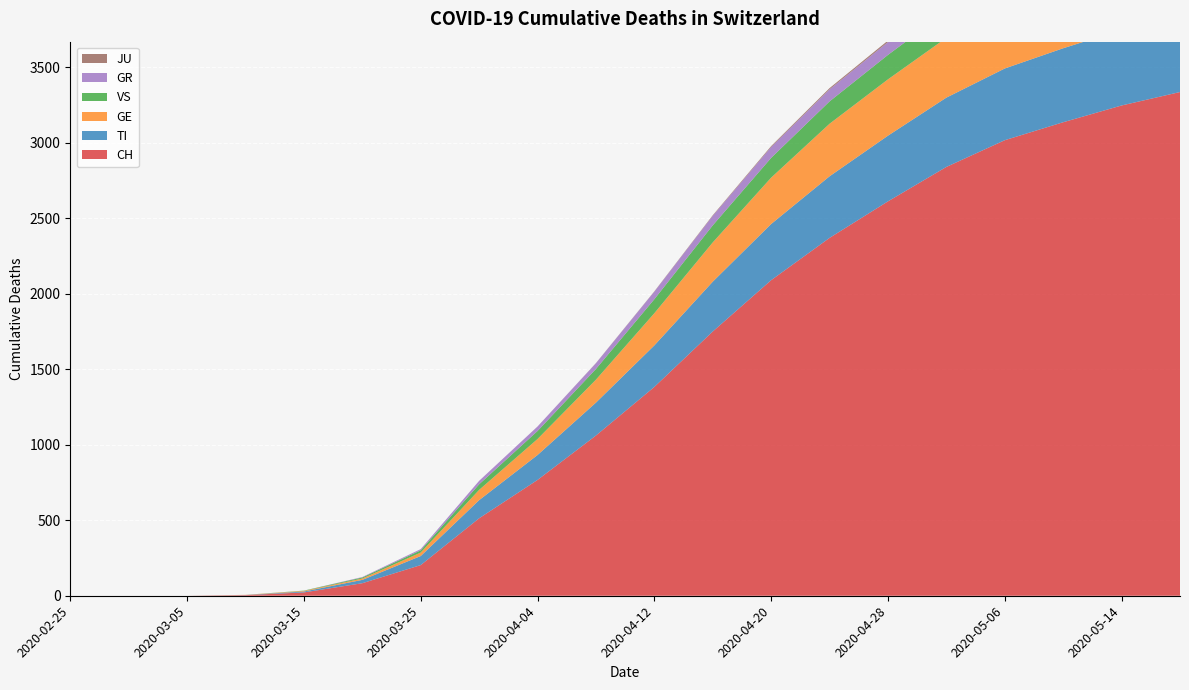

Reading left to right, transcribe all the data shown in this chart.

CH: 2020-02-25=0	2020-02-29=0	2020-03-05=0	2020-03-10=4	2020-03-15=22	2020-03-20=83	2020-03-25=203	2020-03-31=513	2020-04-04=767	2020-04-08=1061	2020-04-12=1383	2020-04-16=1750	2020-04-20=2090	2020-04-24=2370	2020-04-28=2612	2020-05-02=2840	2020-05-06=3017	2020-05-10=3136	2020-05-14=3247	2020-05-18=3336
TI: 2020-02-25=0	2020-02-29=0	2020-03-05=0	2020-03-10=1	2020-03-15=6	2020-03-20=22	2020-03-25=60	2020-03-31=120	2020-04-04=165	2020-04-08=218	2020-04-12=275	2020-04-16=330	2020-04-20=372	2020-04-24=408	2020-04-28=435	2020-05-02=459	2020-05-06=475	2020-05-10=490	2020-05-14=501	2020-05-18=511
GE: 2020-02-25=0	2020-02-29=0	2020-03-05=0	2020-03-10=1	2020-03-15=4	2020-03-20=9	2020-03-25=23	2020-03-31=68	2020-04-04=106	2020-04-08=152	2020-04-12=213	2020-04-16=260	2020-04-20=307	2020-04-24=348	2020-04-28=373	2020-05-02=396	2020-05-06=410	2020-05-10=423	2020-05-14=432	2020-05-18=439
VS: 2020-02-25=0	2020-02-29=0	2020-03-05=0	2020-03-10=0	2020-03-15=2	2020-03-20=7	2020-03-25=15	2020-03-31=37	2020-04-04=53	2020-04-08=71	2020-04-12=93	2020-04-16=113	2020-04-20=131	2020-04-24=148	2020-04-28=162	2020-05-02=174	2020-05-06=183	2020-05-10=191	2020-05-14=198	2020-05-18=204
GR: 2020-02-25=0	2020-02-29=0	2020-03-05=0	2020-03-10=0	2020-03-15=0	2020-03-20=3	2020-03-25=8	2020-03-31=23	2020-04-04=30	2020-04-08=38	2020-04-12=50	2020-04-16=63	2020-04-20=72	2020-04-24=80	2020-04-28=85	2020-05-02=89	2020-05-06=93	2020-05-10=96	2020-05-14=98	2020-05-18=100
JU: 2020-02-25=0	2020-02-29=0	2020-03-05=0	2020-03-10=0	2020-03-15=0	2020-03-20=0	2020-03-25=0	2020-03-31=0	2020-04-04=0	2020-04-08=1	2020-04-12=2	2020-04-16=4	2020-04-20=6	2020-04-24=8	2020-04-28=10	2020-05-02=12	2020-05-06=13	2020-05-10=14	2020-05-14=15	2020-05-18=16